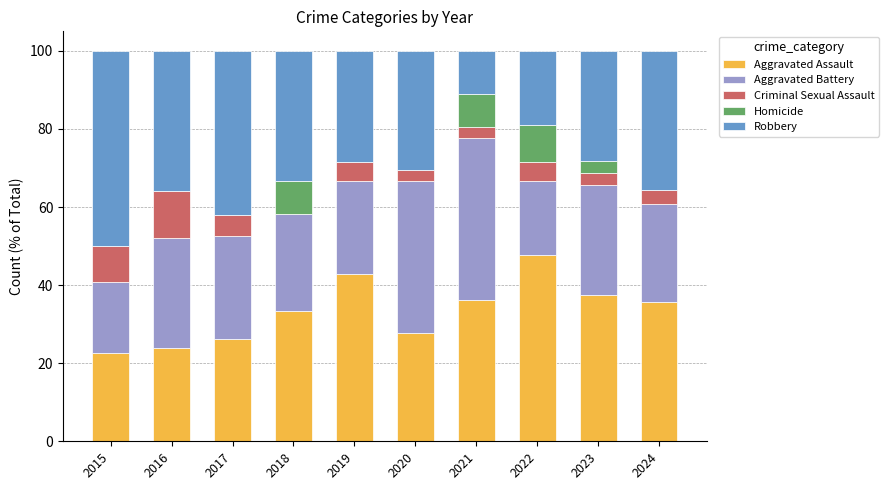

At which label does Aggravated Assault reach its peak?

2022